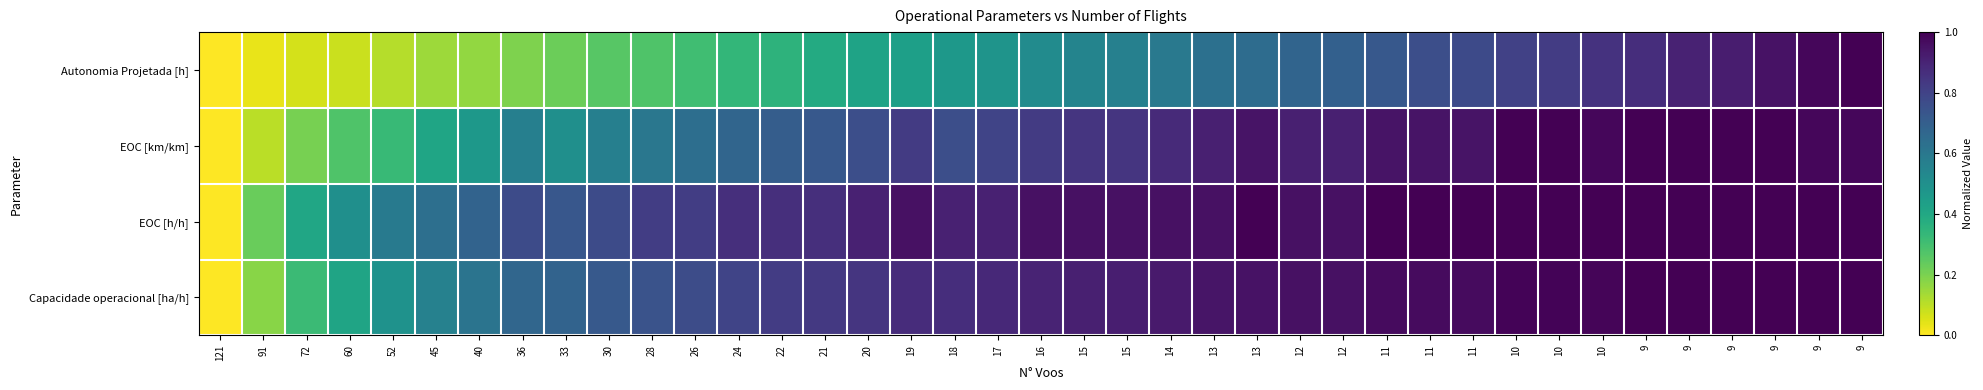

Which series changed the most between 30 and 15?

Autonomia Projetada [h]